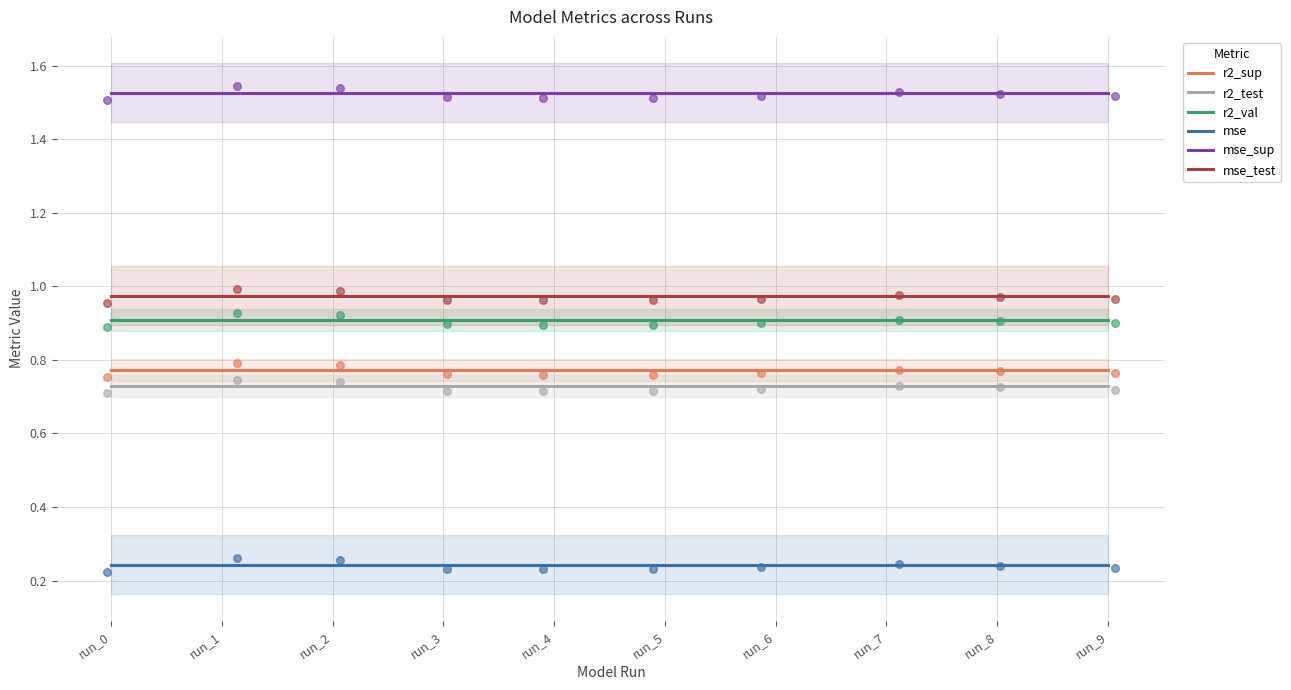

At how many categories does at least one series exceed 0?

10